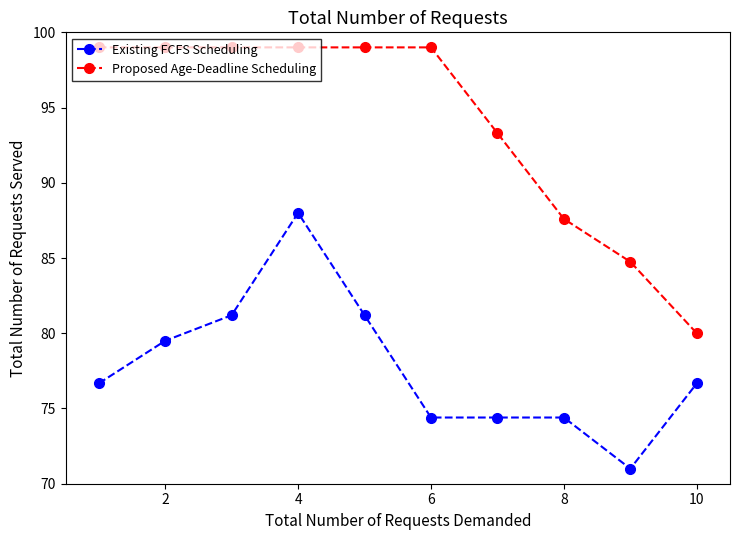

Is this an area chart (filled region under the line)?

No